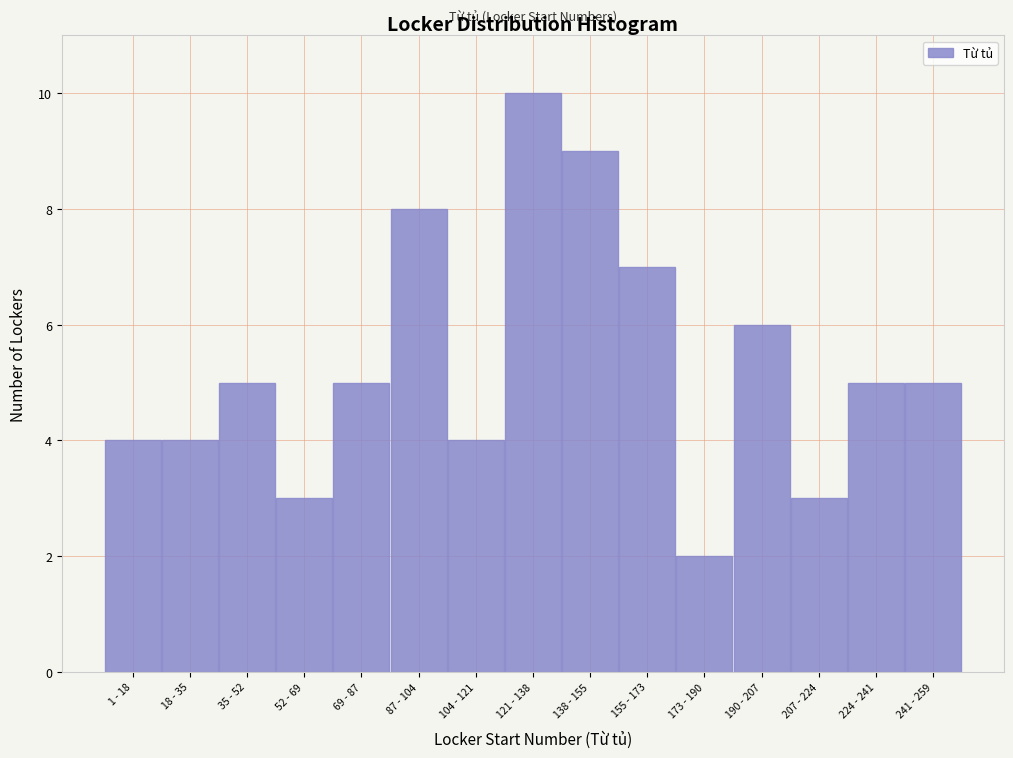

Reading left to right, list all the values displayed in this chart.

1 - 18=4	18 - 35=4	35 - 52=5	52 - 69=3	69 - 87=5	87 - 104=8	104 - 121=4	121 - 138=10	138 - 155=9	155 - 173=7	173 - 190=2	190 - 207=6	207 - 224=3	224 - 241=5	241 - 259=5